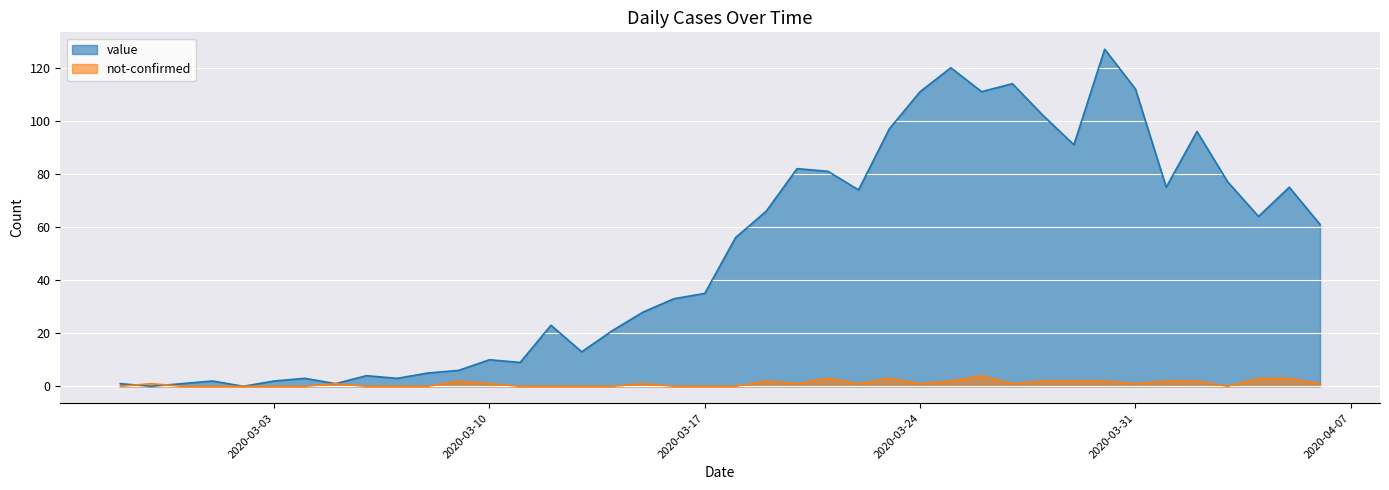

What is the label of the 12th point from the left?

2020-03-09